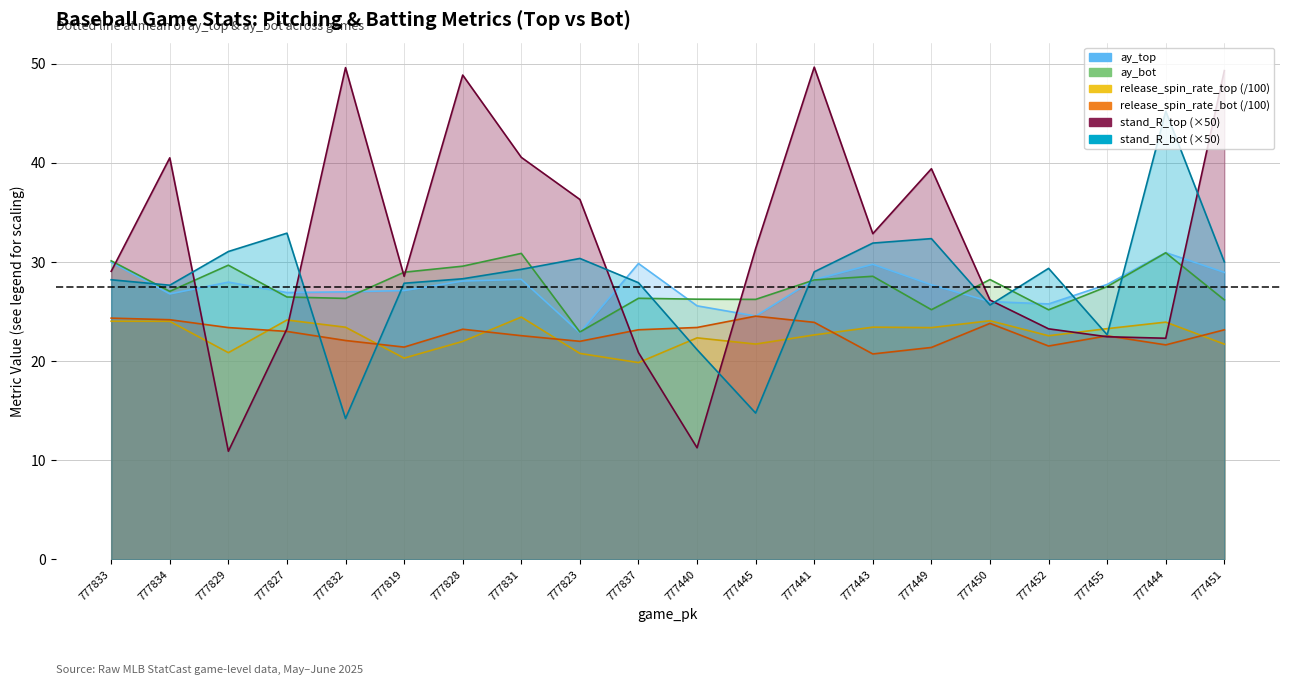

What is the difference between the second highest and second lowest values in the release_spin_rate_top (/100) series?

3.8